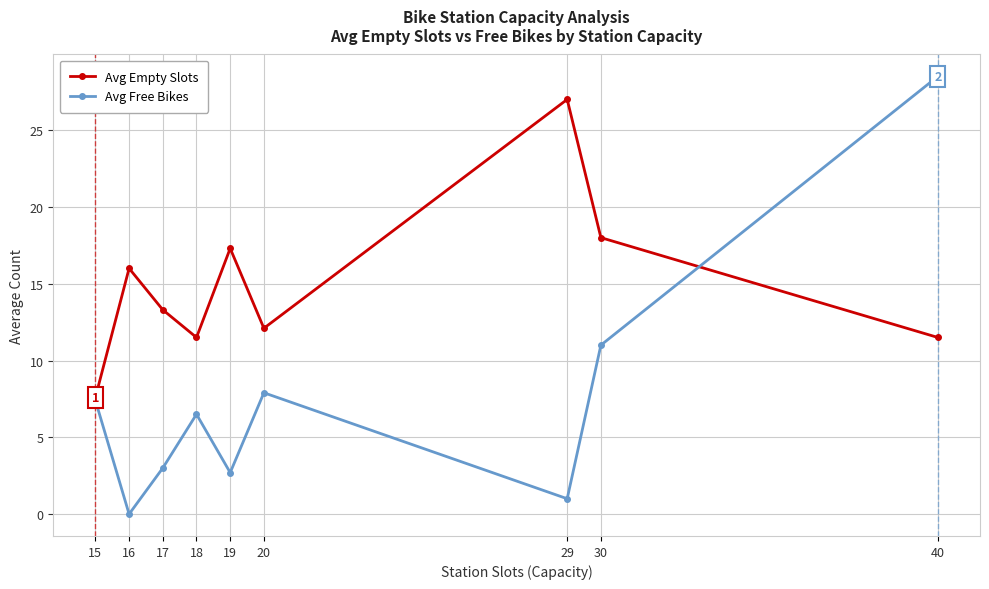

Which series has the largest total across all categories?

Avg Empty Slots